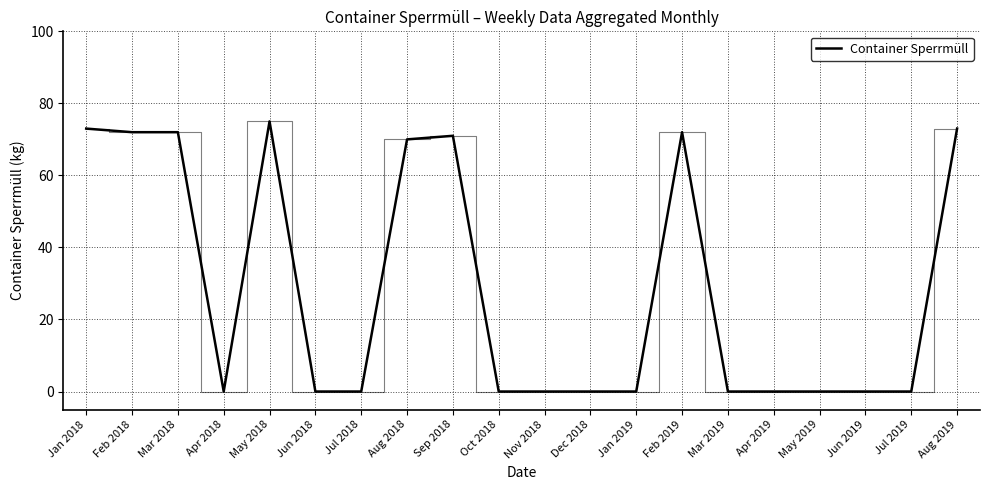

The chart shows a value of 51 at Dec 2018. True or false?

False